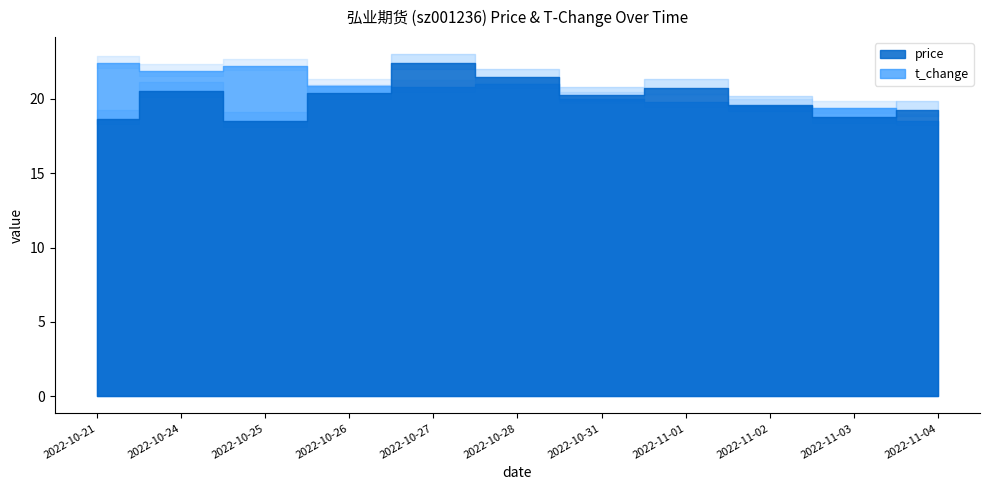

What is the spread (max minus min) of values at 2022-11-04?

1.0